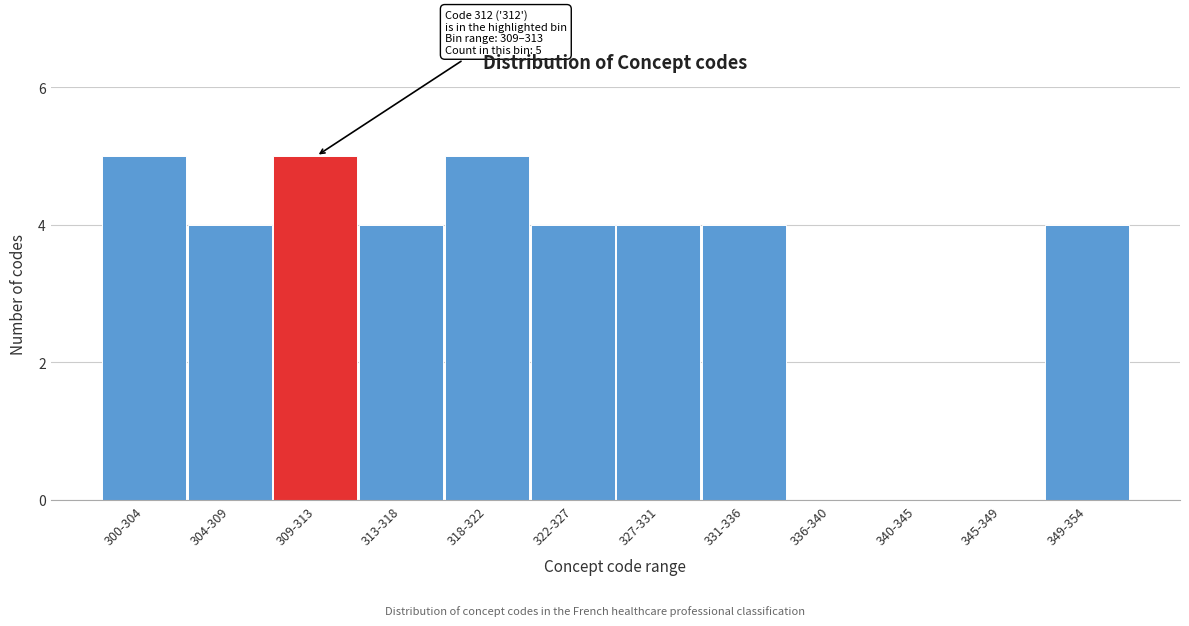

Reading left to right, list all the values displayed in this chart.

300-304=5	304-309=4	309-313=5	313-318=4	318-322=5	322-327=4	327-331=4	331-336=4	336-340=0	340-345=0	345-349=0	349-354=4